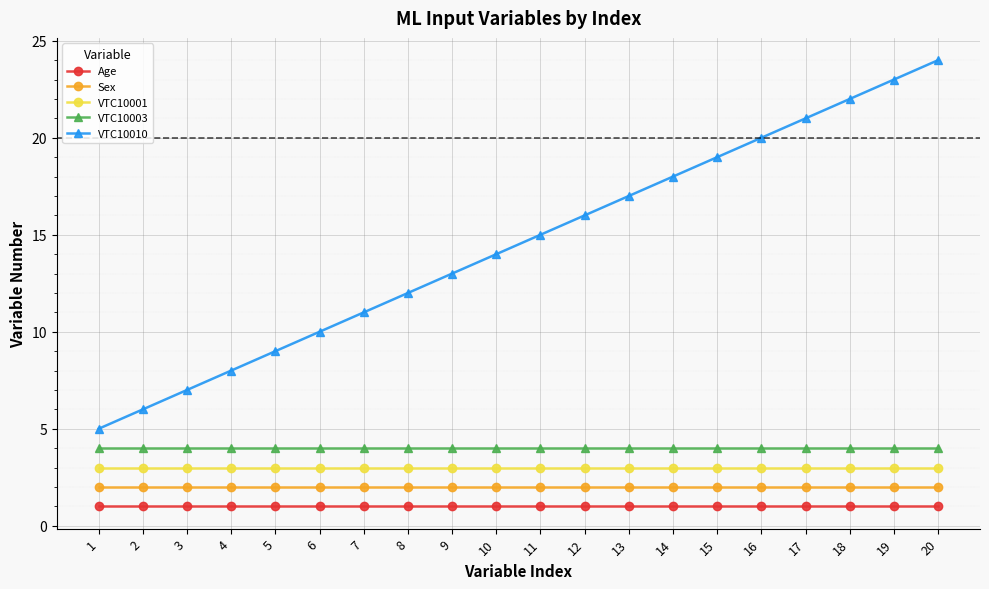

Is this an area chart (filled region under the line)?

No